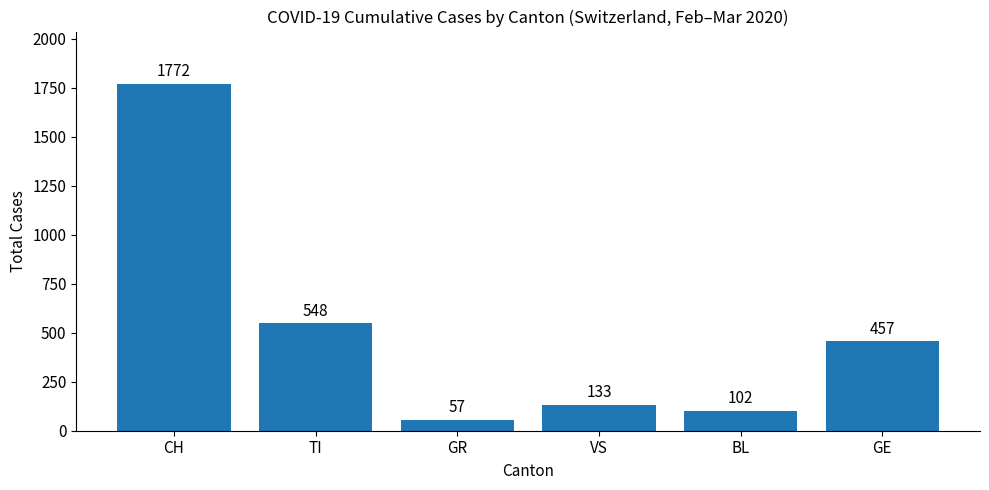

At which category does the chart reach its peak across all series?

CH